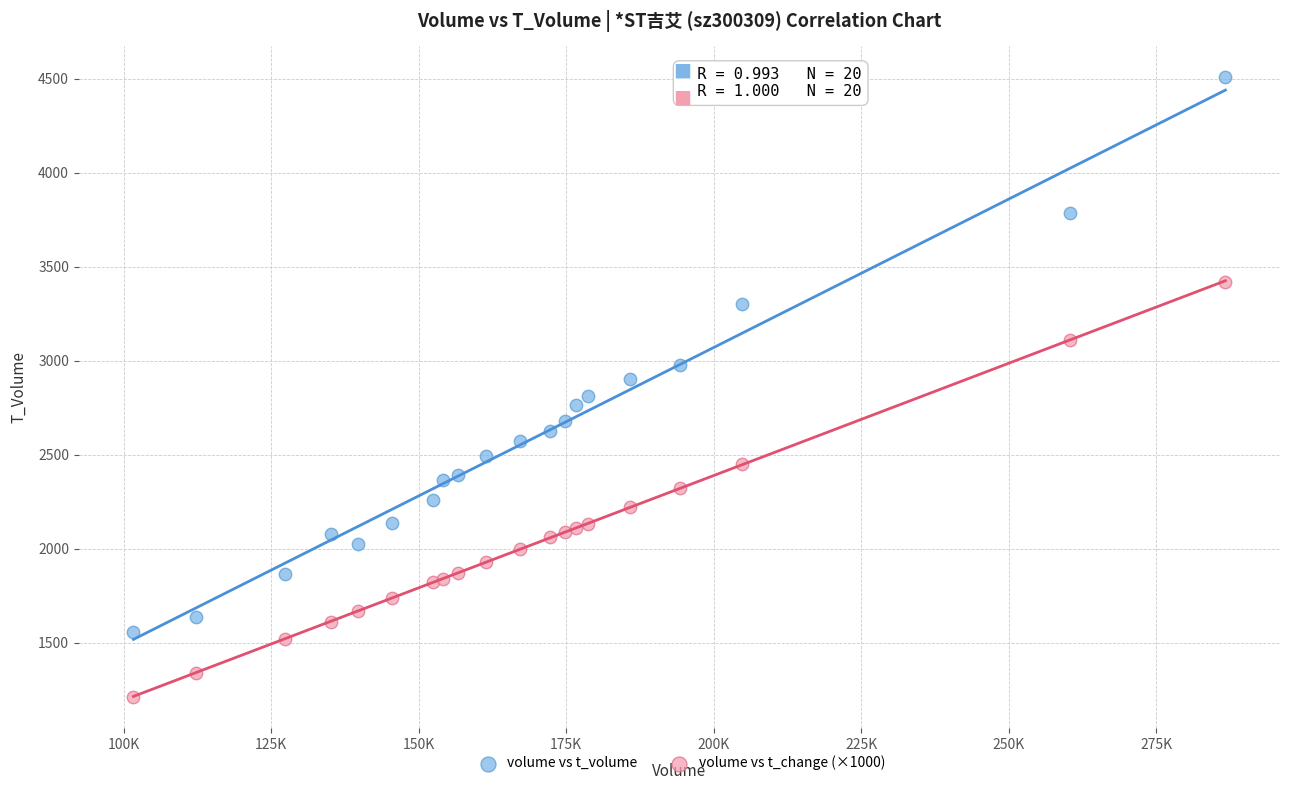

Which series has the largest Y range (max minus min)?

volume vs t_volume